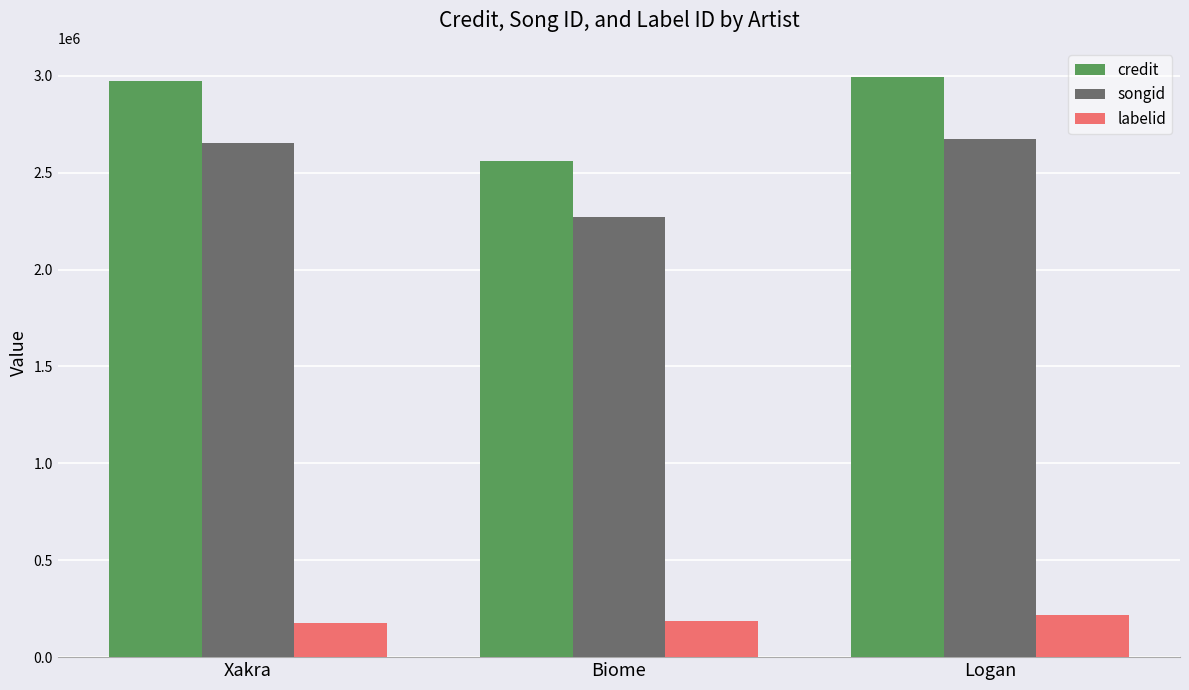

What is the sum of all credit values?

8525529